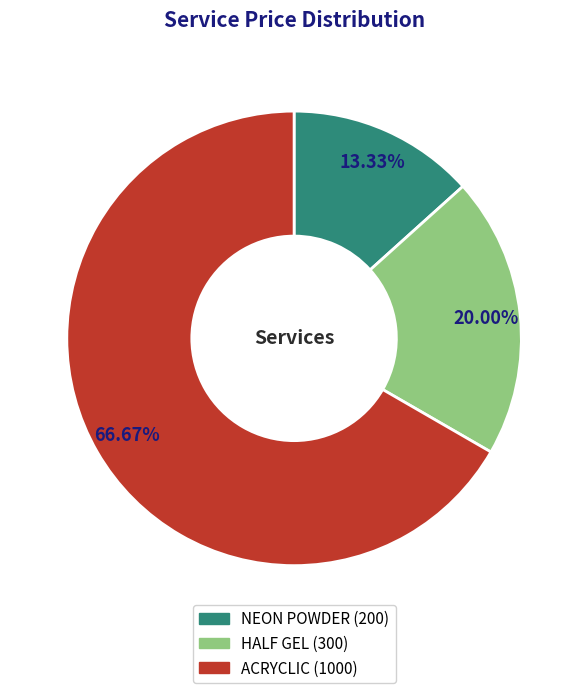

Combined, do HALF GEL and ACRYCLIC account for over 50%?

Yes